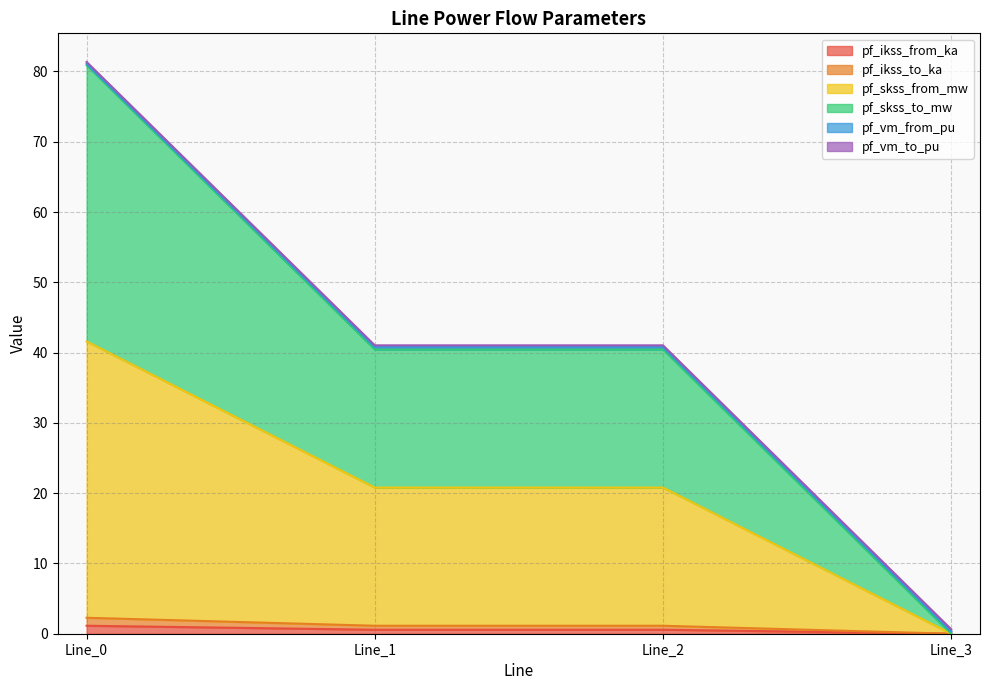

Read the pf_ikss_from_ka value at Line_0.

1.1